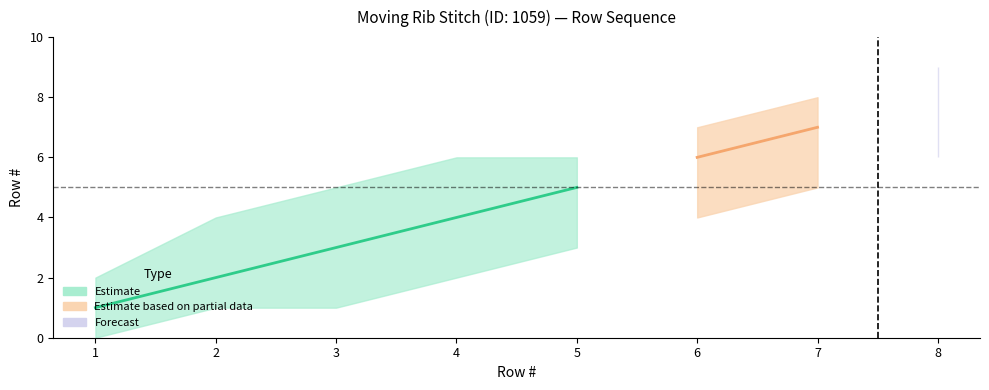

At how many categories does at least one series exceed 0?

8